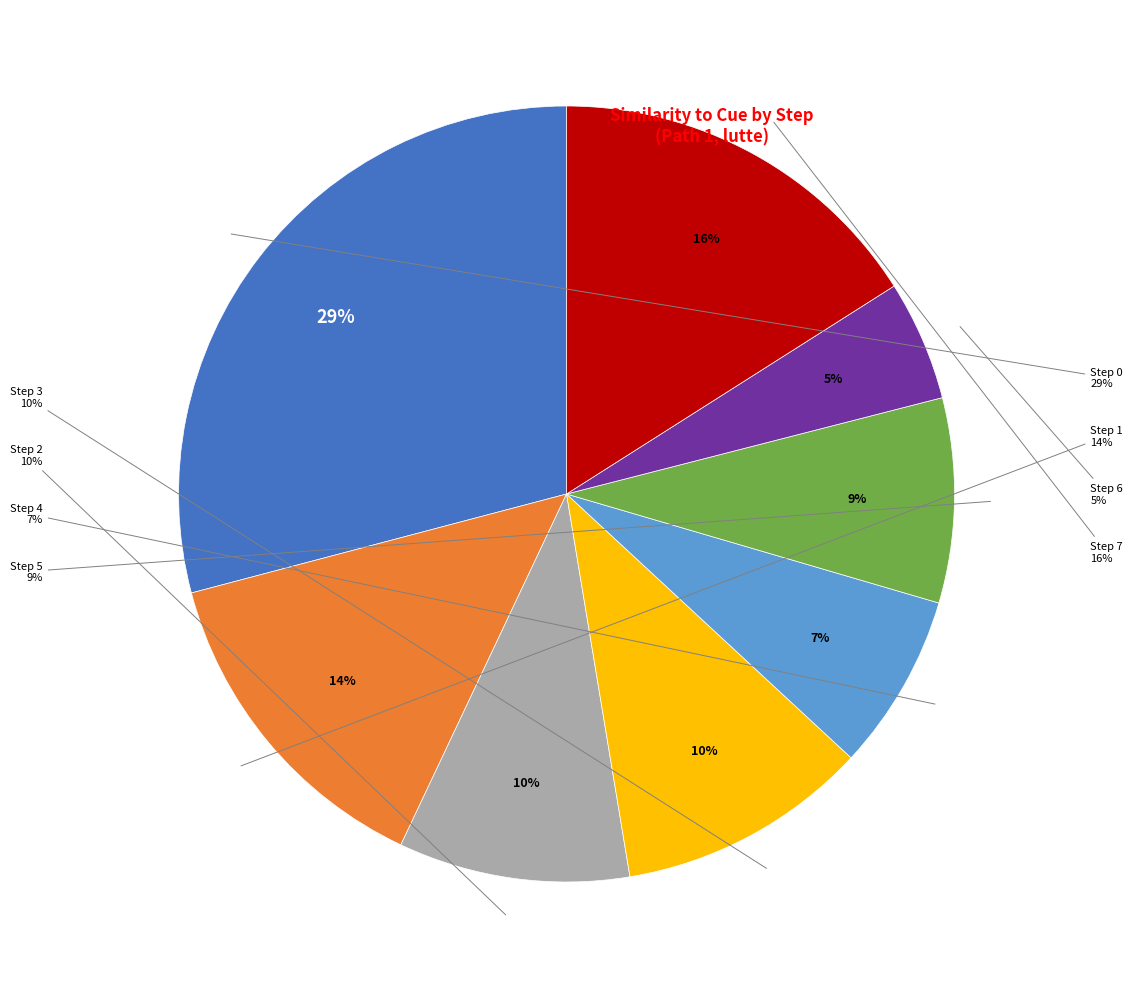

How many slices are in this pie chart?

8